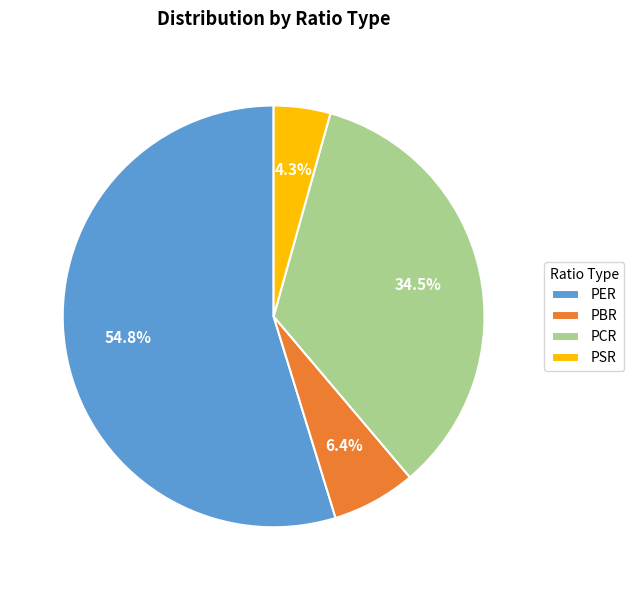

How much of the chart is everything except PER?

45.2%